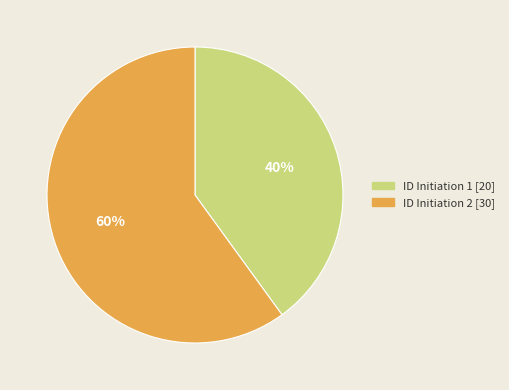

Rank the categories by value from highest to lowest.

ID Initiation 2, ID Initiation 1